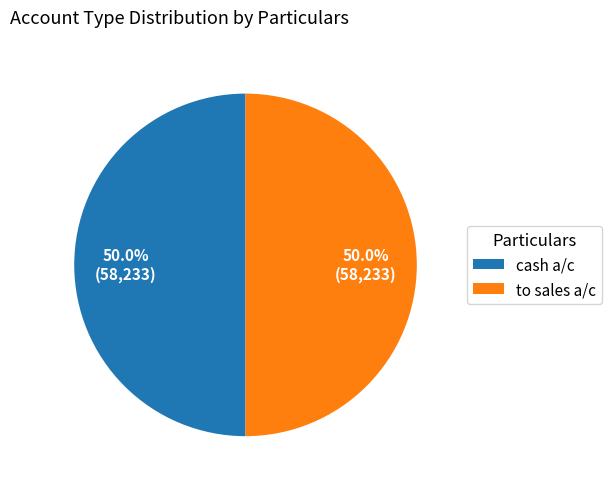

Approximately how many times larger is the value at cash a/c compared to to sales a/c?

1.0